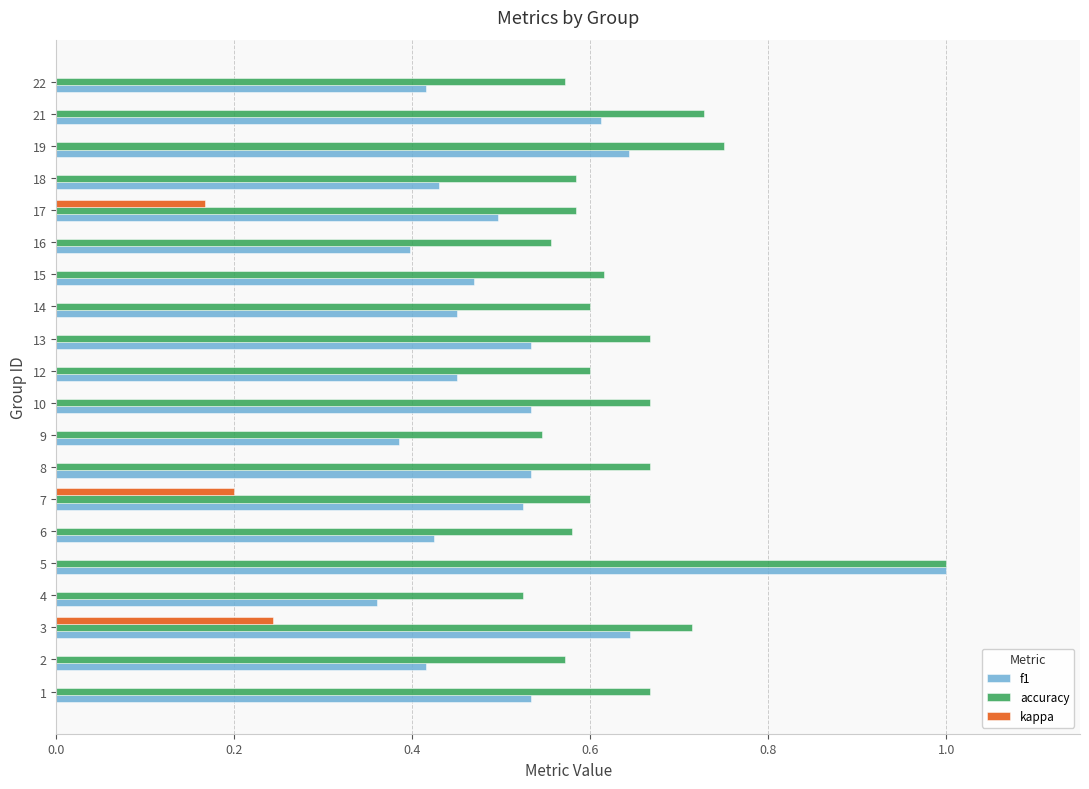

Which series has the largest total across all categories?

accuracy